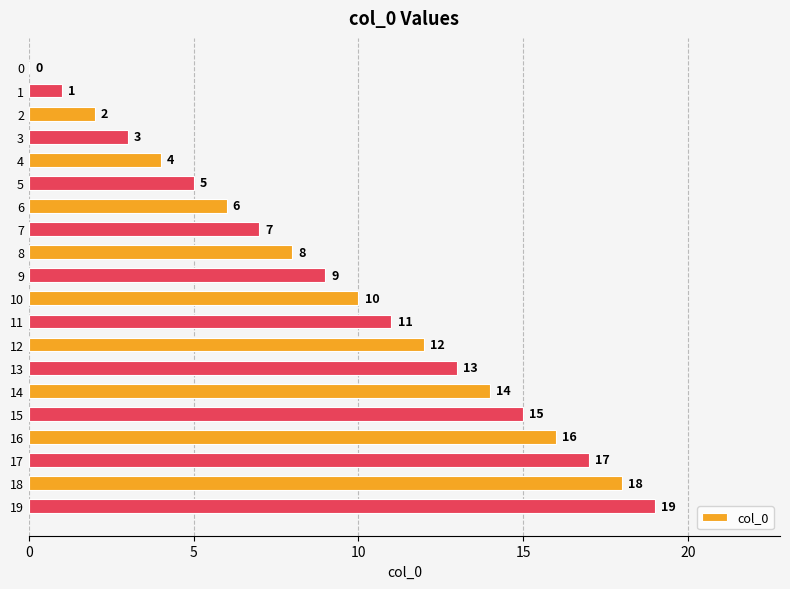

Are the bars horizontal?

Yes